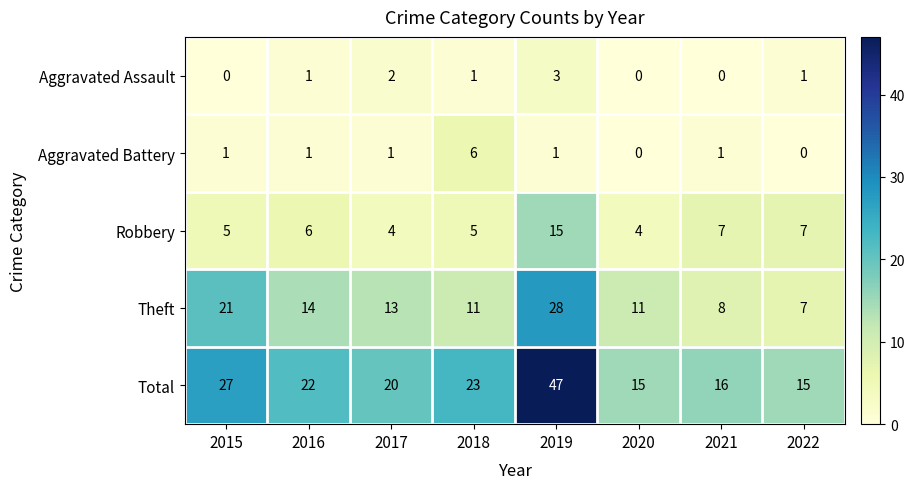

List the series in order of their peak value, highest first.

Total, Theft, Robbery, Aggravated Battery, Aggravated Assault